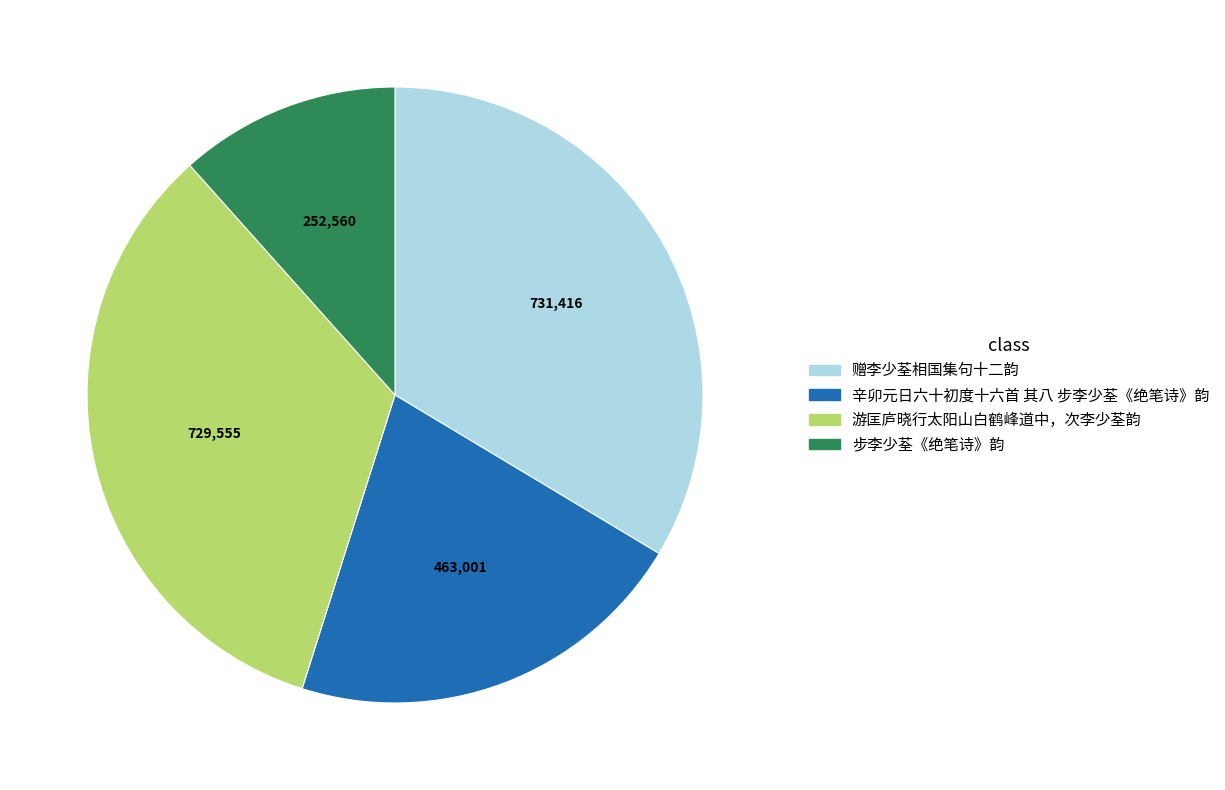

Does 辛卯元日六十初度十六首 其八 步李少荃《绝笔诗》韵 represent more than half of the total?

No